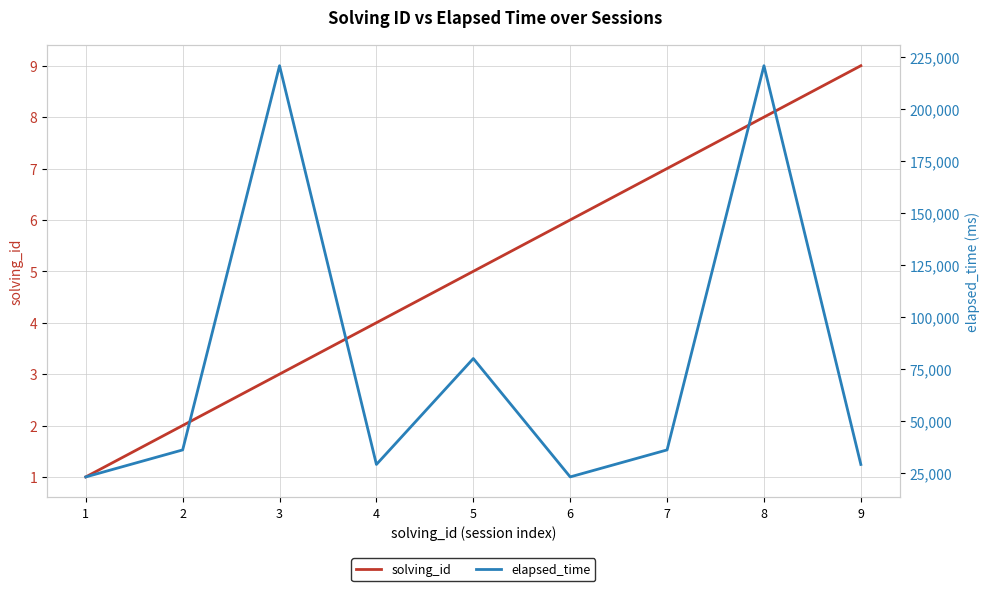

How many lines are shown in the chart?

2